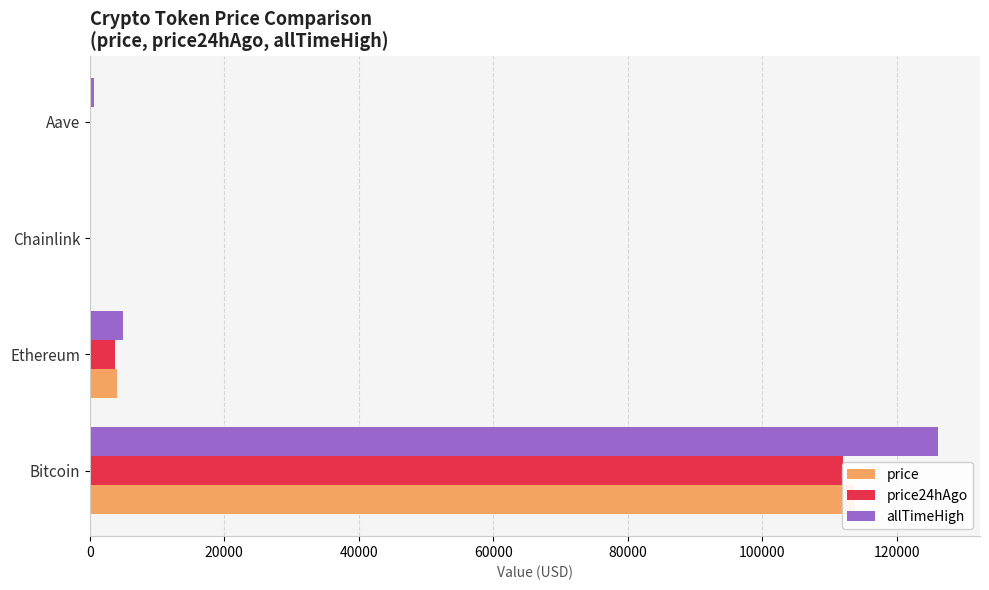

How many values in the price series are below 4111?

2